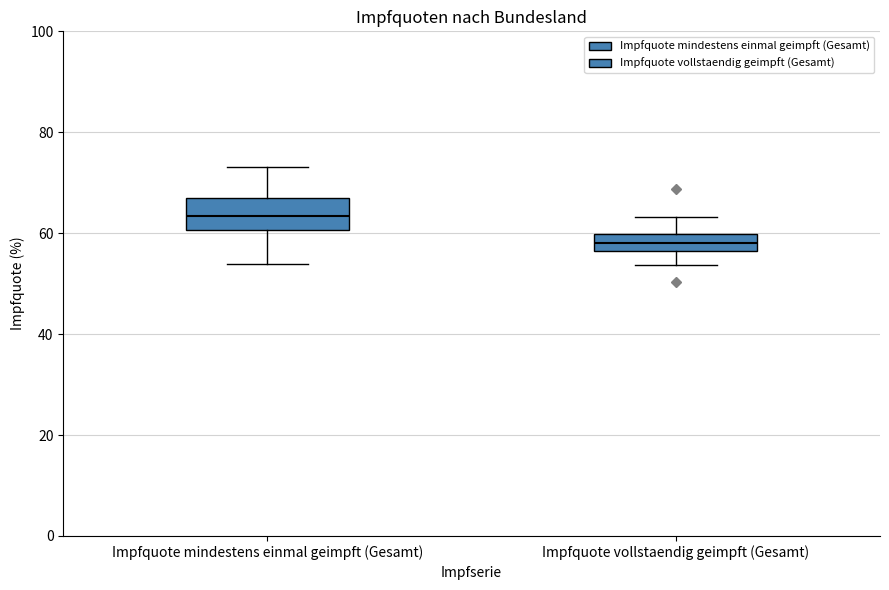

Where is the upper edge of the box for Impfquote mindestens einmal geimpft (Gesamt) on the y-axis? The values are not printed on the chart, so give them approximately, as read against the axis.

66